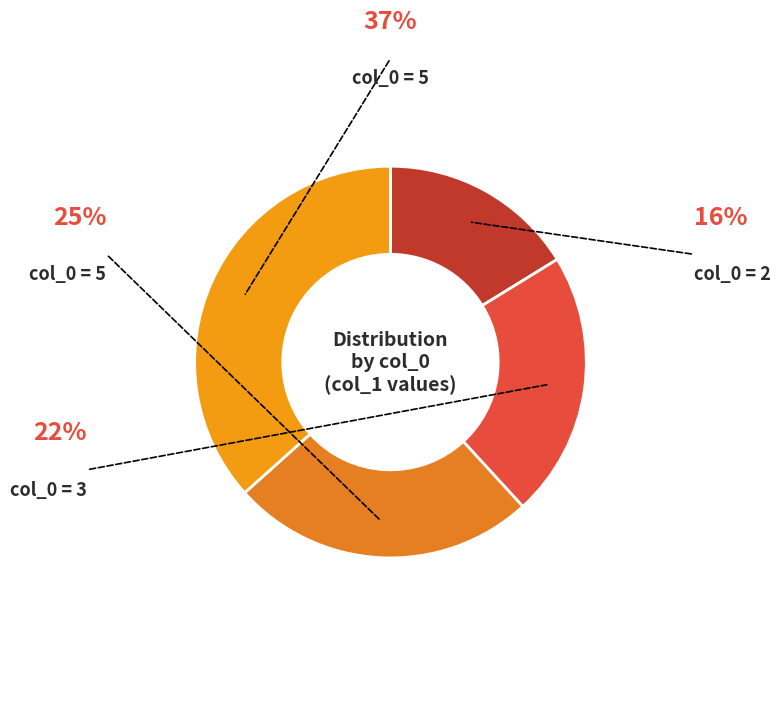

How many slices are in this pie chart?

4